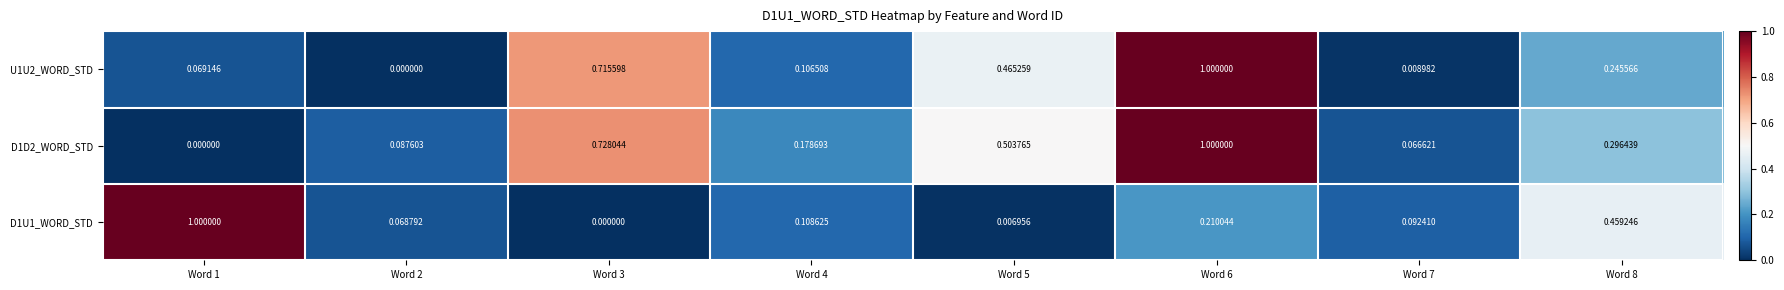

Count the number of data series in this chart.

3